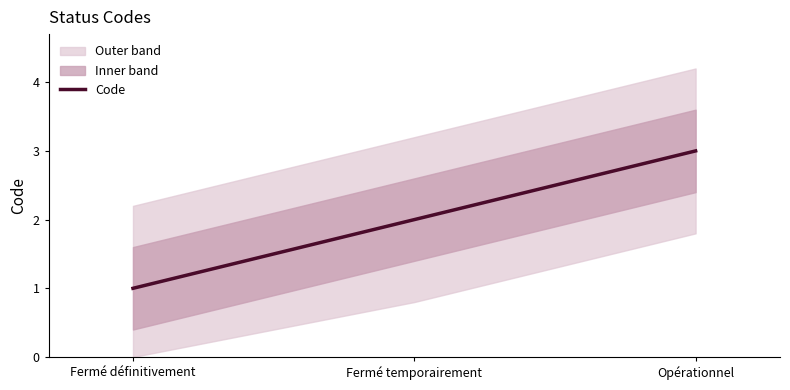

The chart shows a value of 3 at Fermé temporairement. True or false?

False